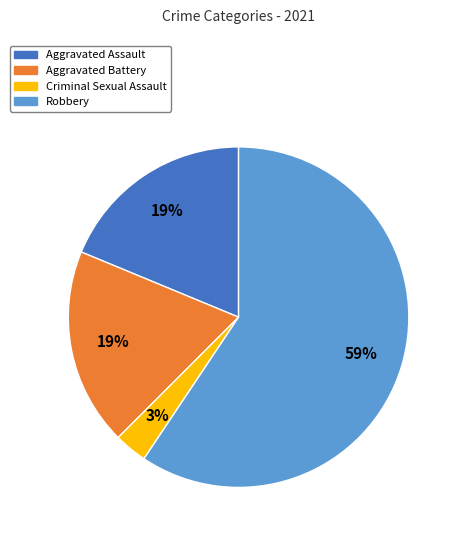

Count the number of slices in the pie.

4